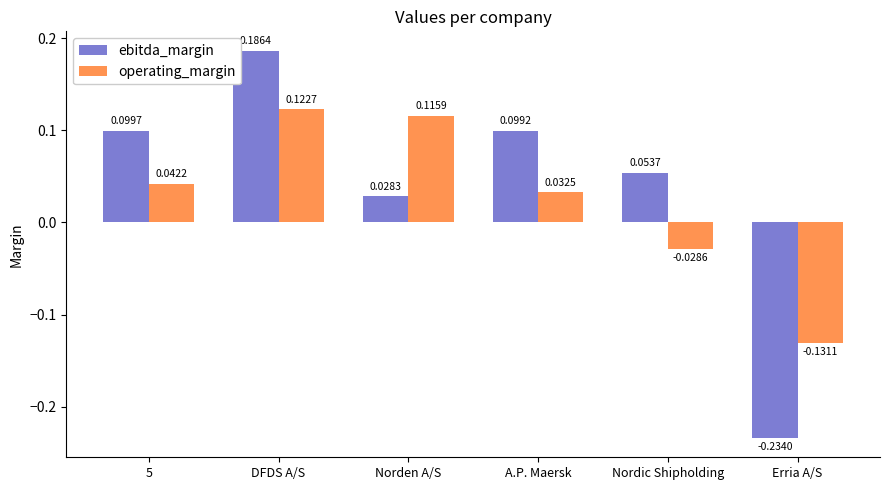

At which label does ebitda_margin reach its minimum?

Erria A/S